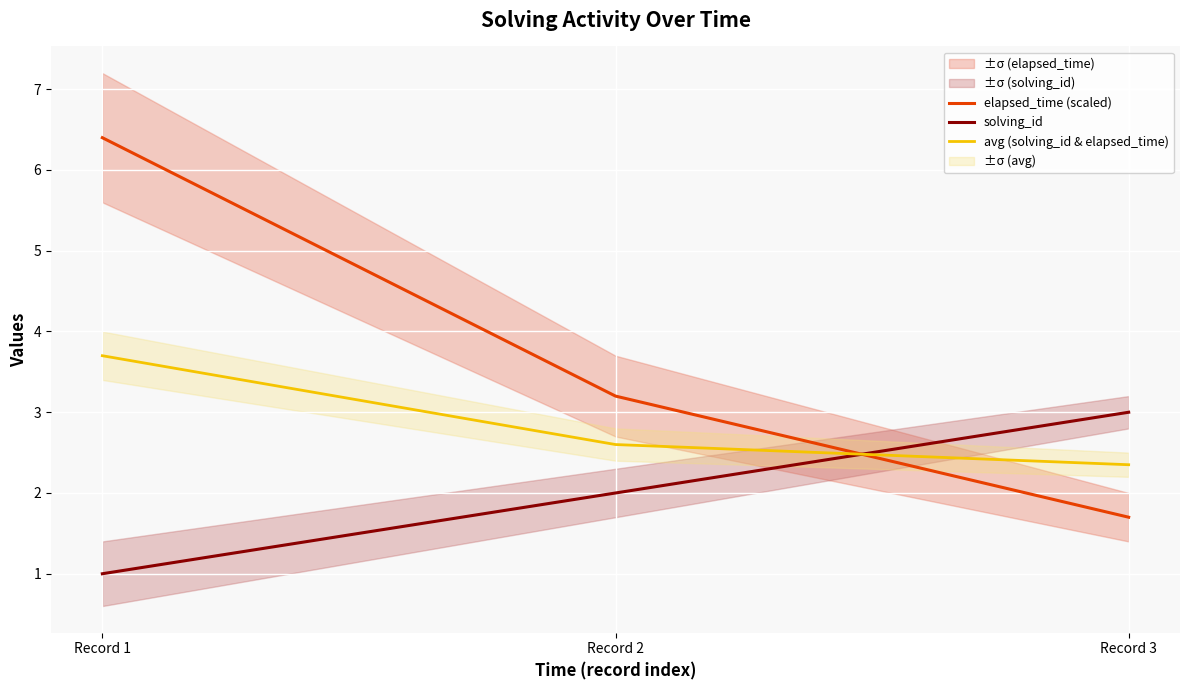

Which series changed the most between Record 1 and Record 2?

elapsed_time (scaled)